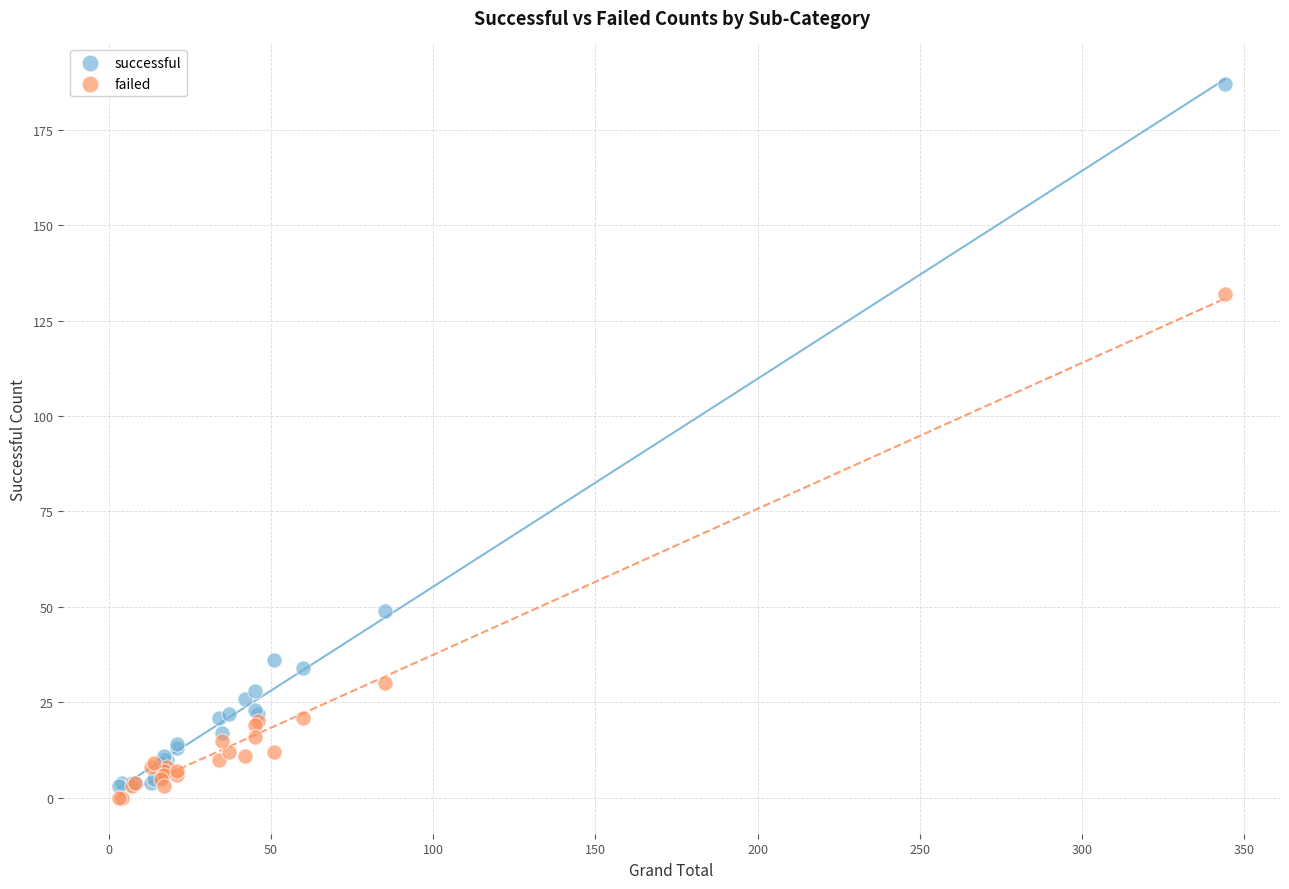

Which series has the largest Y range (max minus min)?

successful